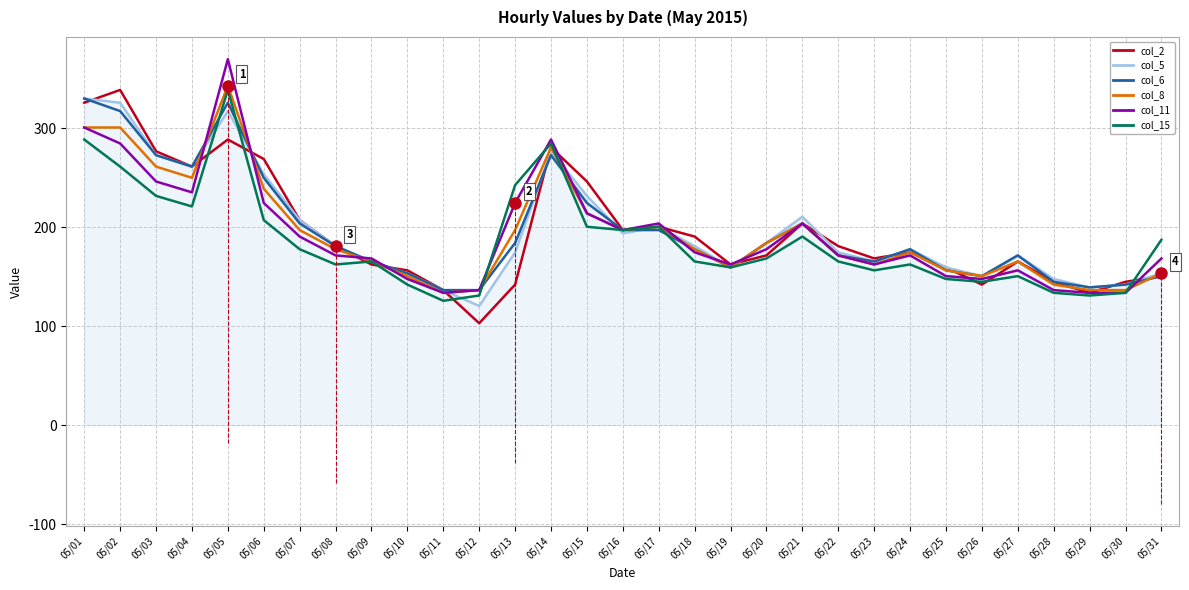

True or false: col_15 has a value of 256.4 at 05/25.

False